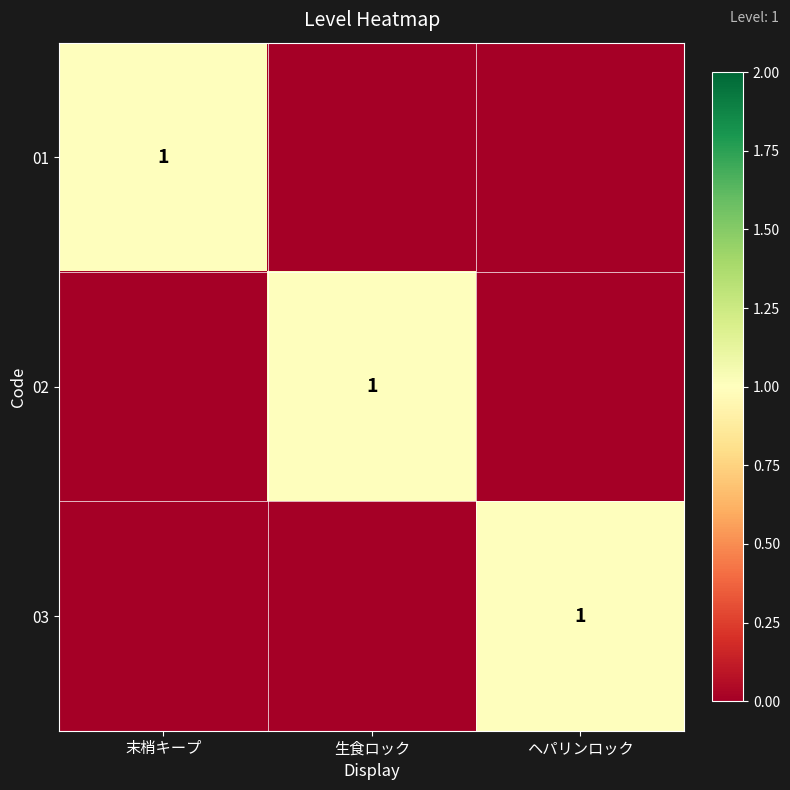

What is the greatest value displayed?

1